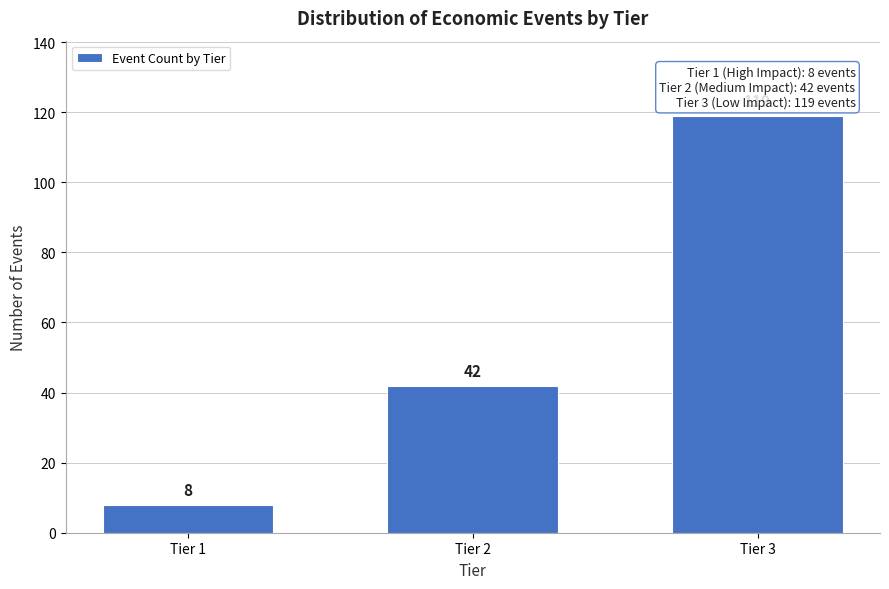

Reading right to left, list all the values displayed in this chart.

Tier 3=119	Tier 2=42	Tier 1=8